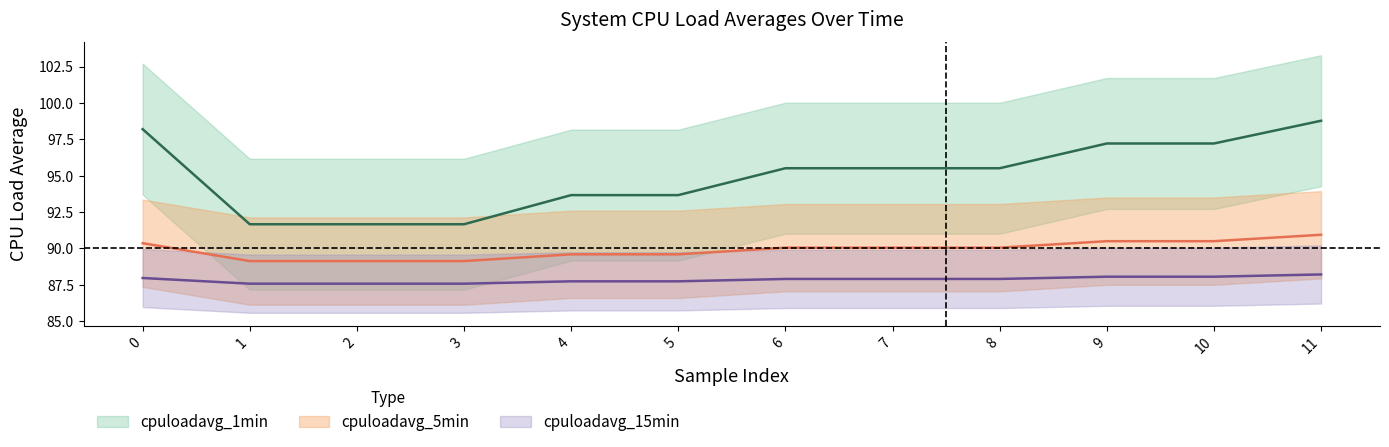

True or false: cpuloadavg_5min and cpuloadavg_15min intersect in this chart.

False